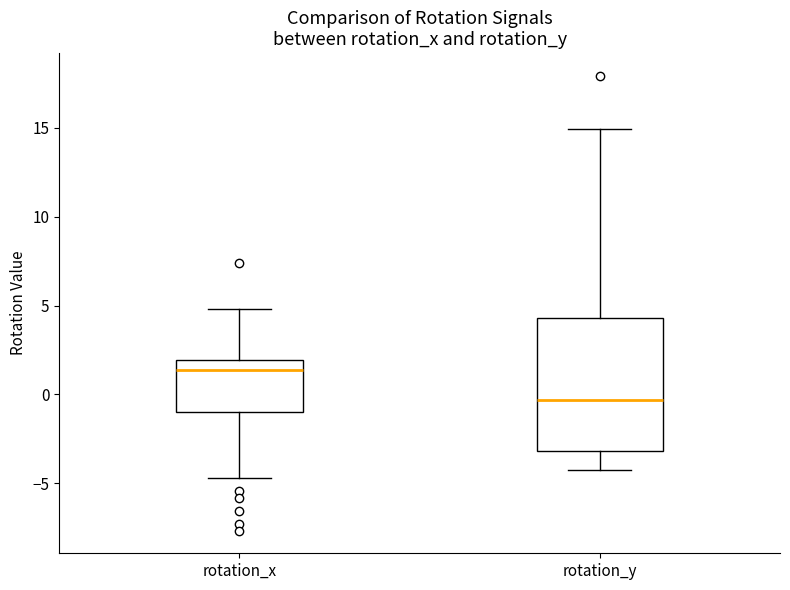

Which box is the tallest, from its lower edge to its upper edge?

rotation_y